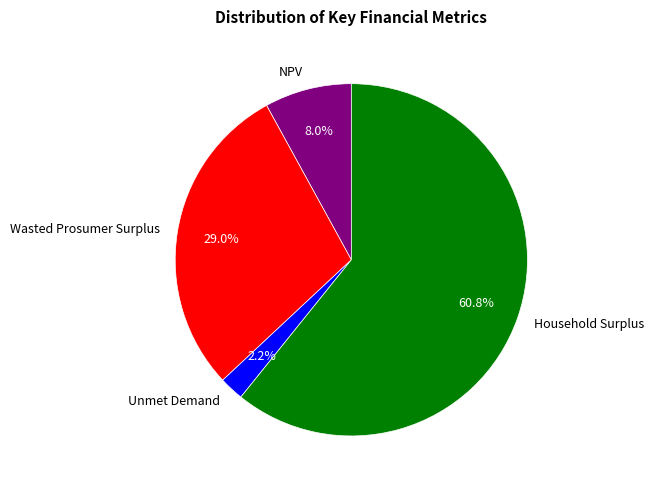

To the nearest percent, what is the average slice percentage?

25%